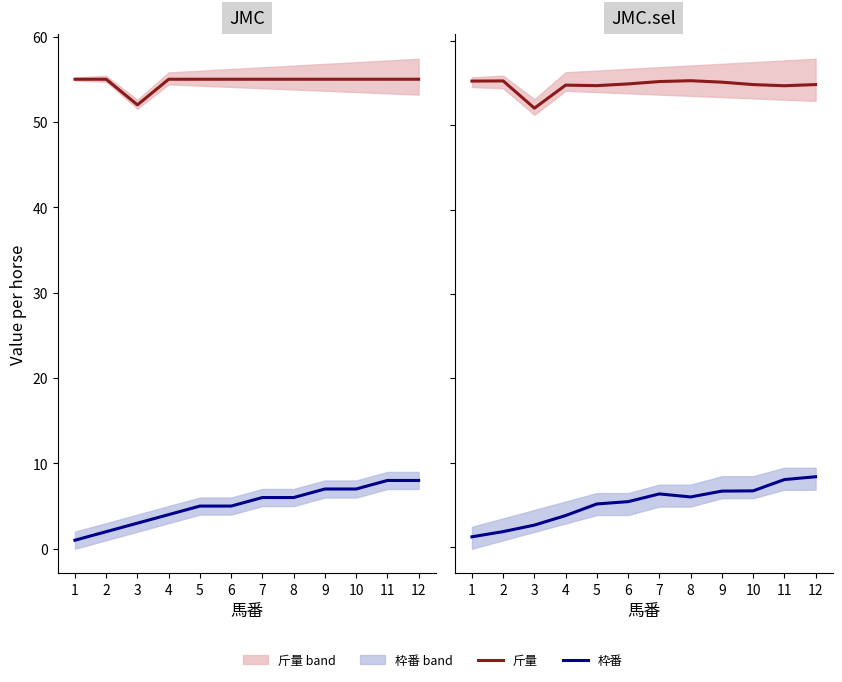

What is the difference between the maximum and second lowest values in the 斤量 series?

0.6